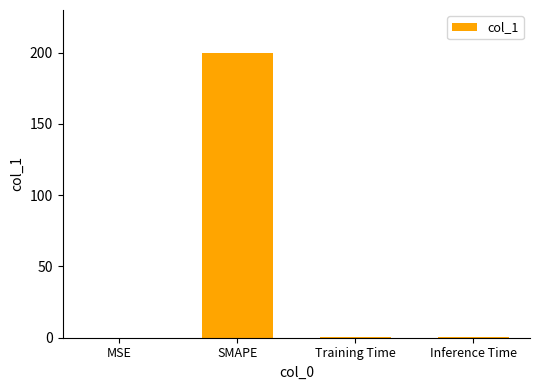

True or false: the data shows 0.0 at MSE.

True